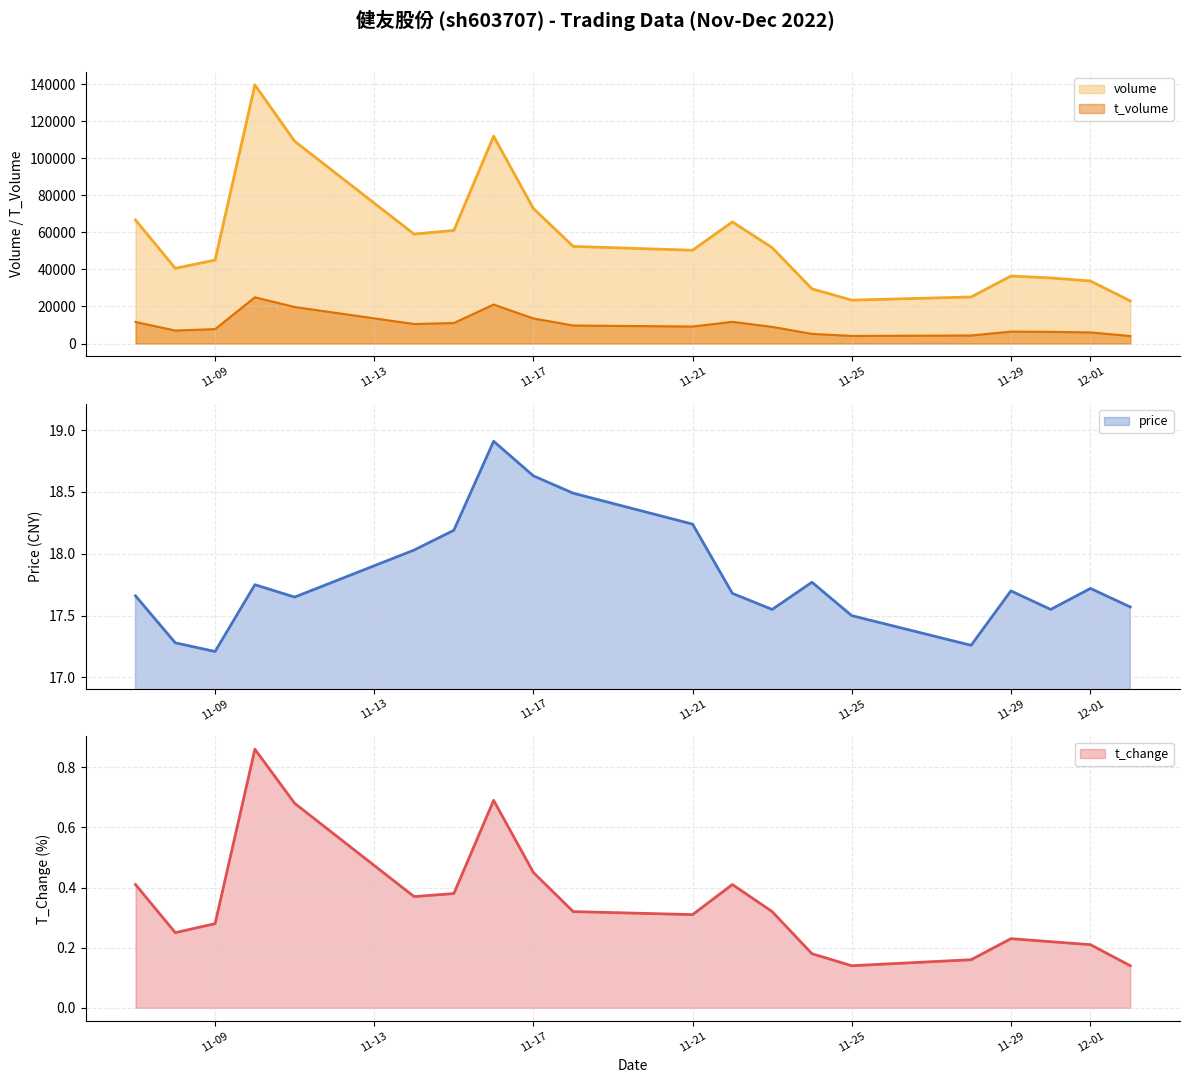

What is the lowest value of the price series?

17.2